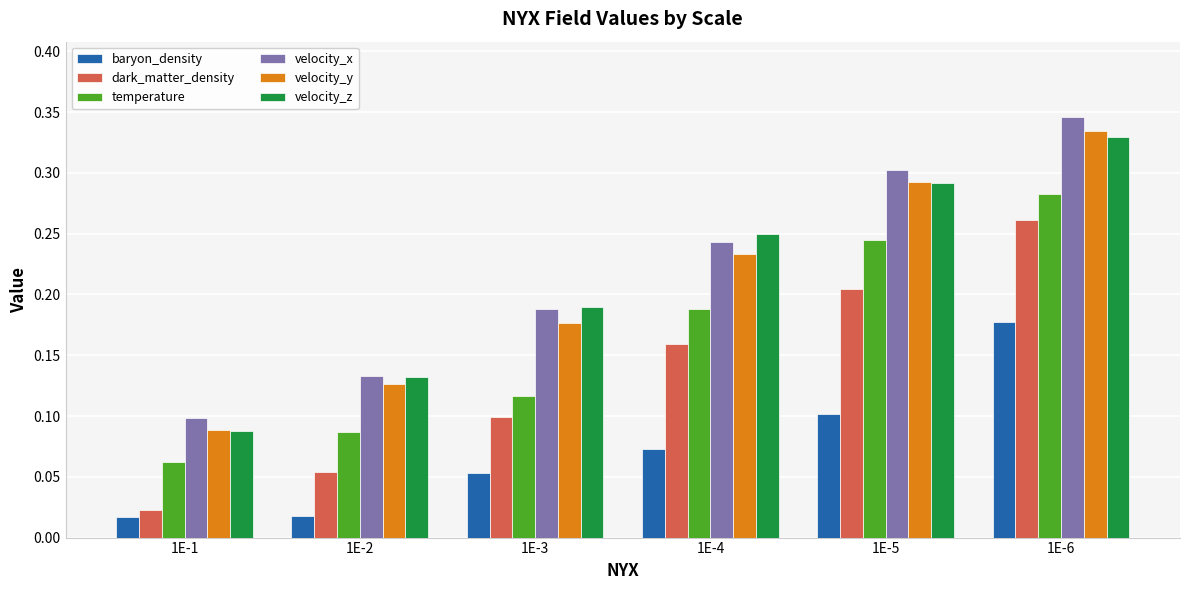

What is the sum of all velocity_z values?

1.3